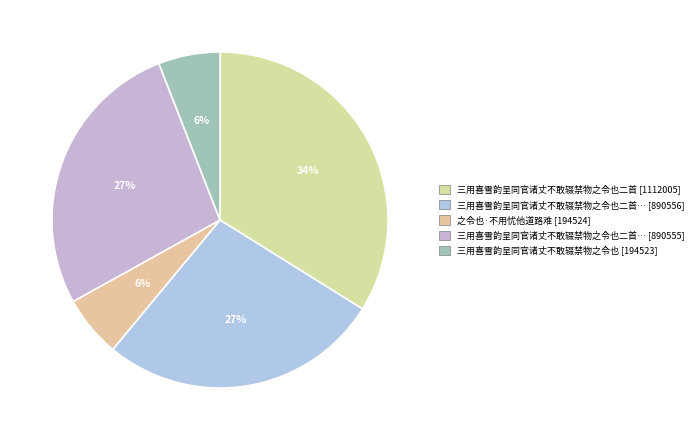

How many slices are in this pie chart?

5